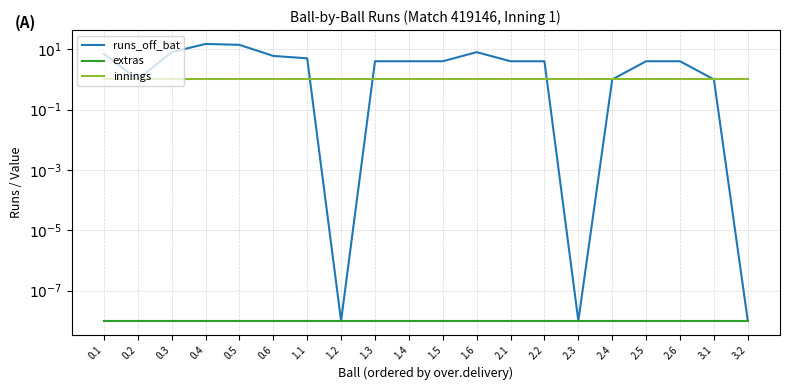

What is the label of the 12th point from the right?

1.3